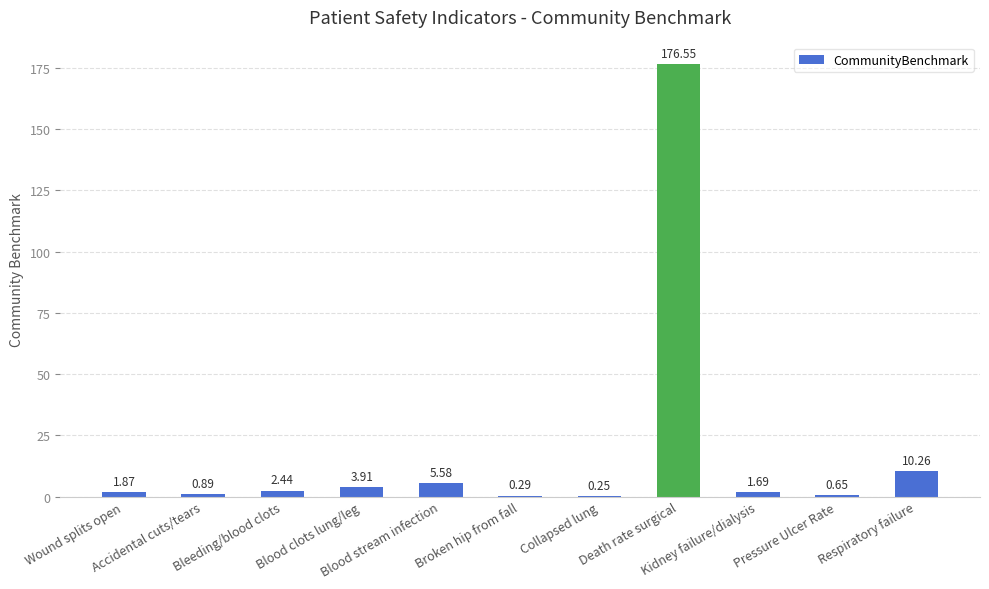

Does the chart contain stacked bars?

No